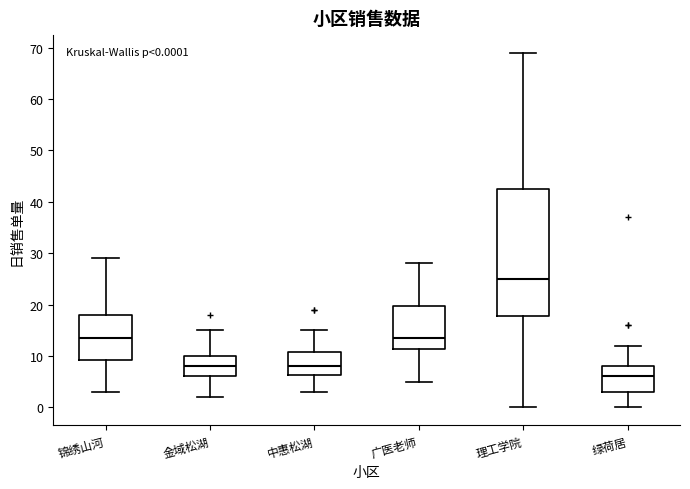

Which box has the highest median line?

理工学院